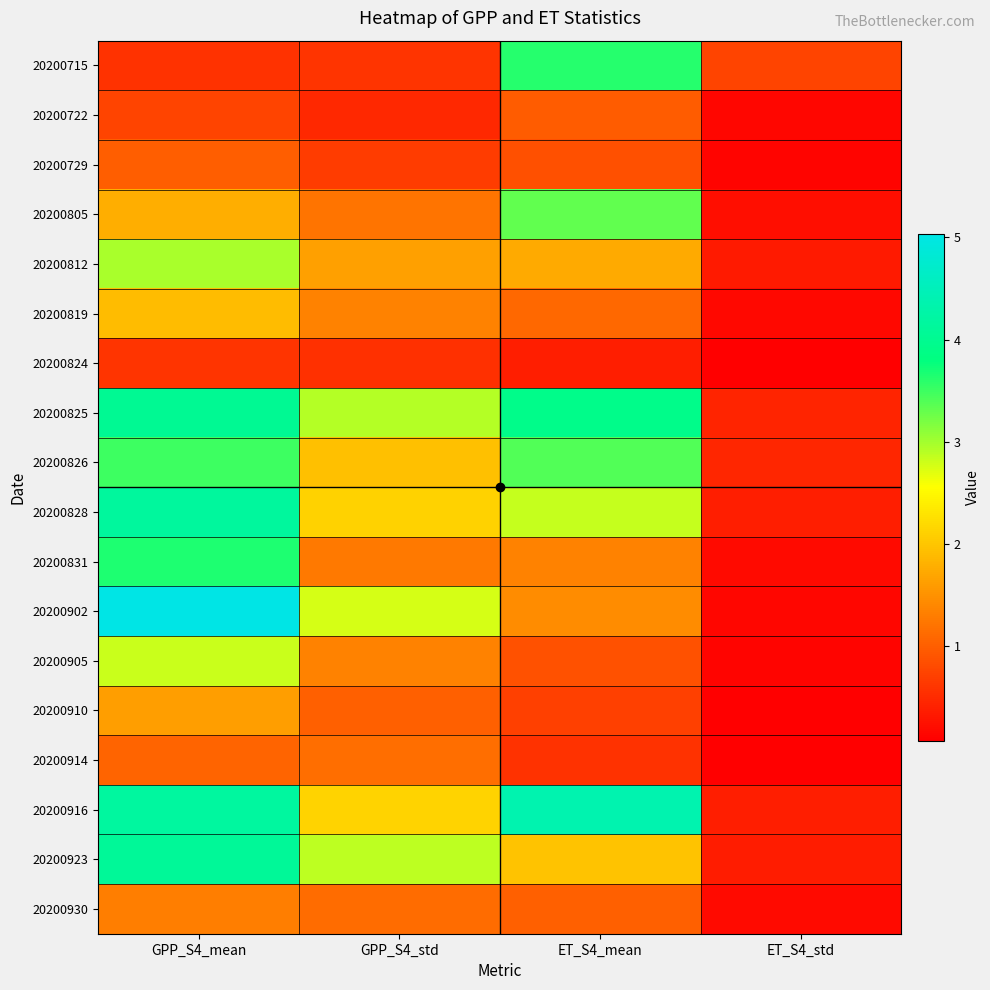

At how many categories does at least one series exceed 4?

2